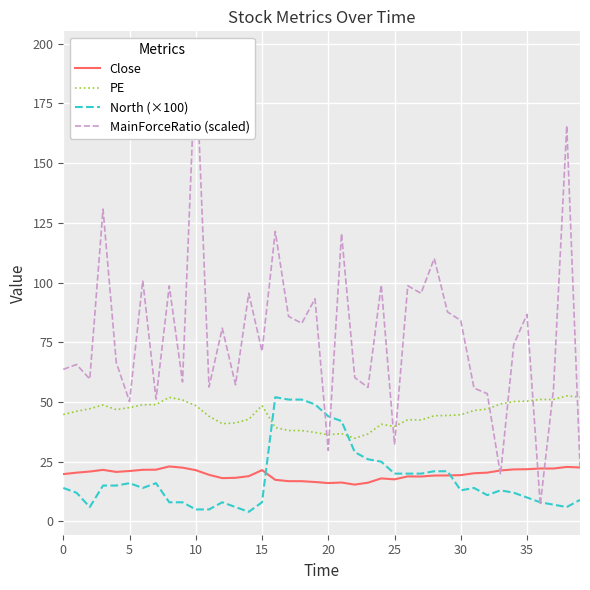

What is the total value across all series at 27?

176.7